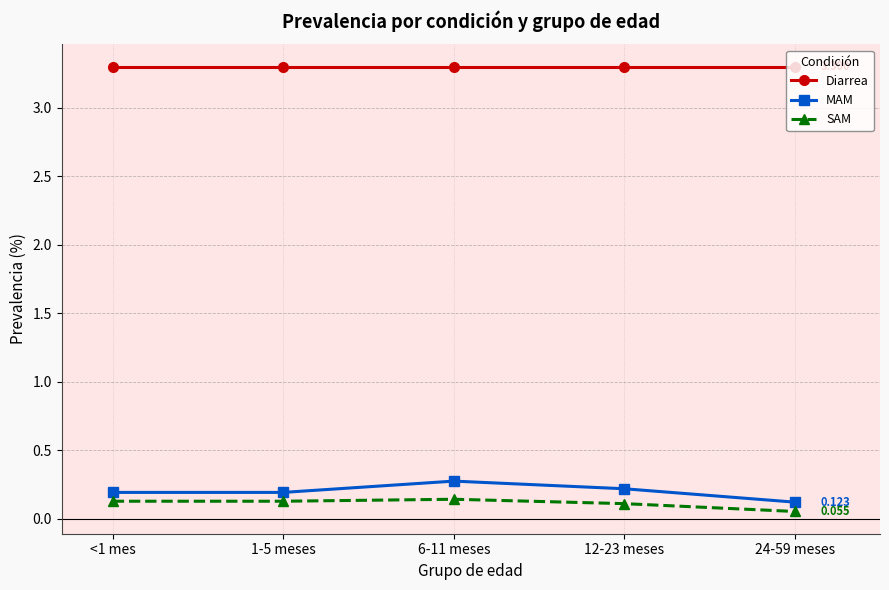

List the series in order of their peak value, highest first.

Diarrea, MAM, SAM